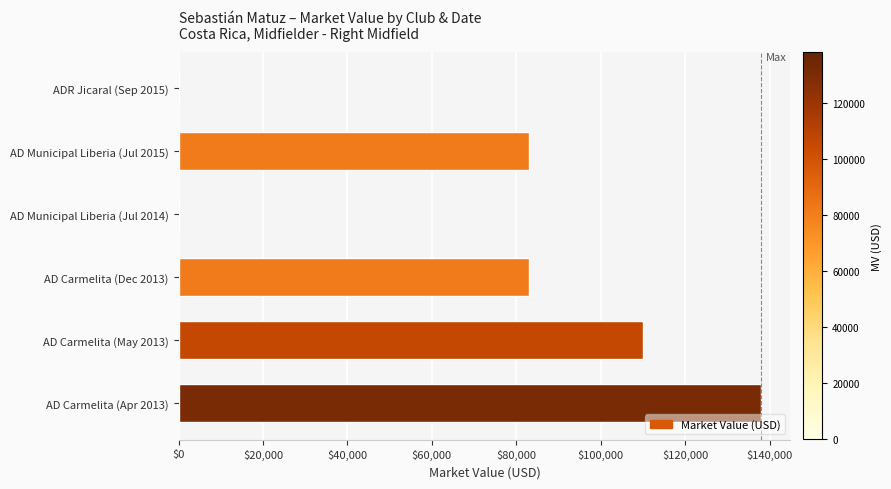

Does the chart contain stacked bars?

No